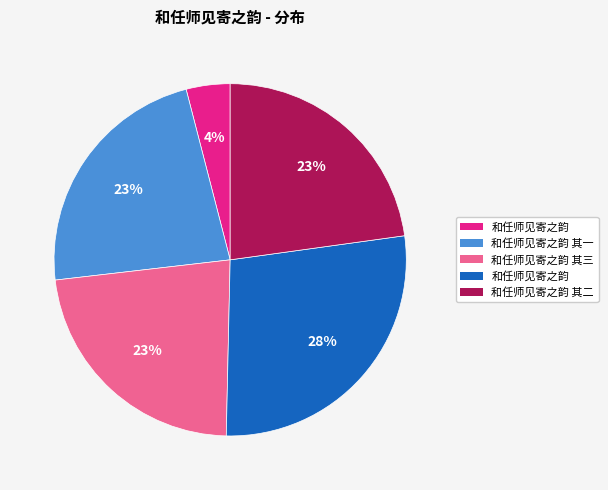

Does any single category account for the majority?

No